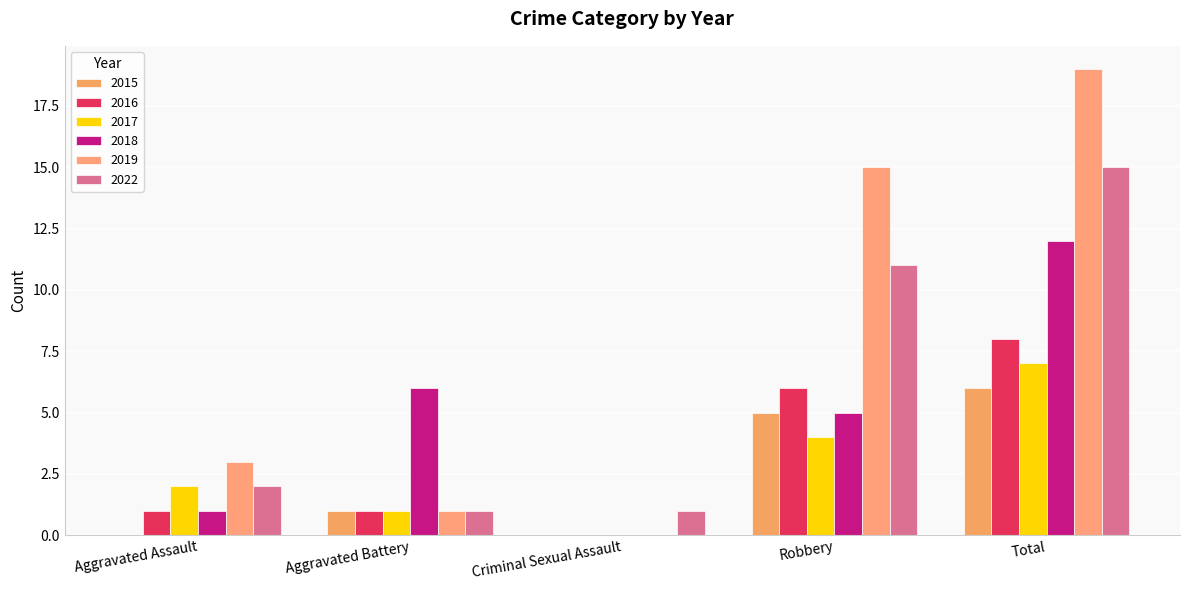

How many distinct data groups are displayed?

6